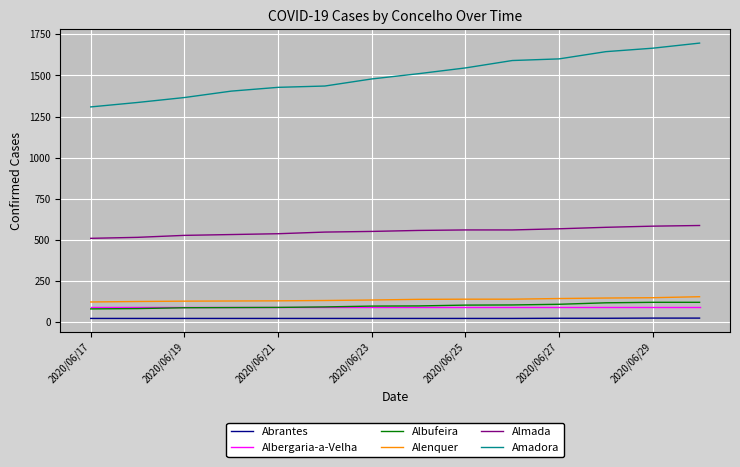

True or false: Almada and Abrantes cross at least once.

False